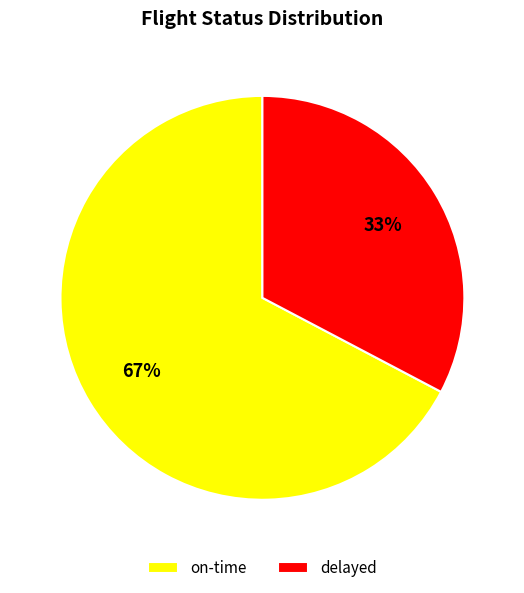

Which slice represents more than half of the pie?

on-time